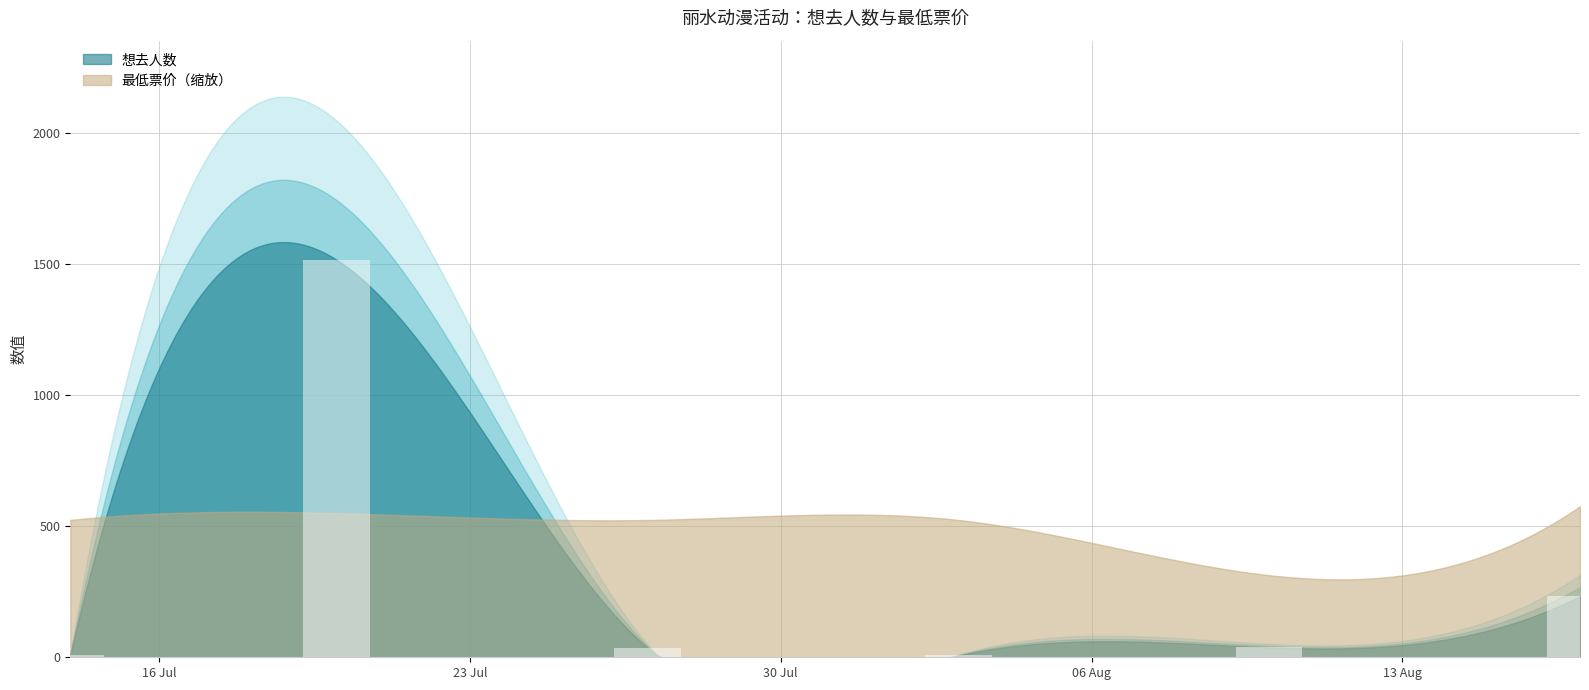

What is the greatest value displayed?

1517